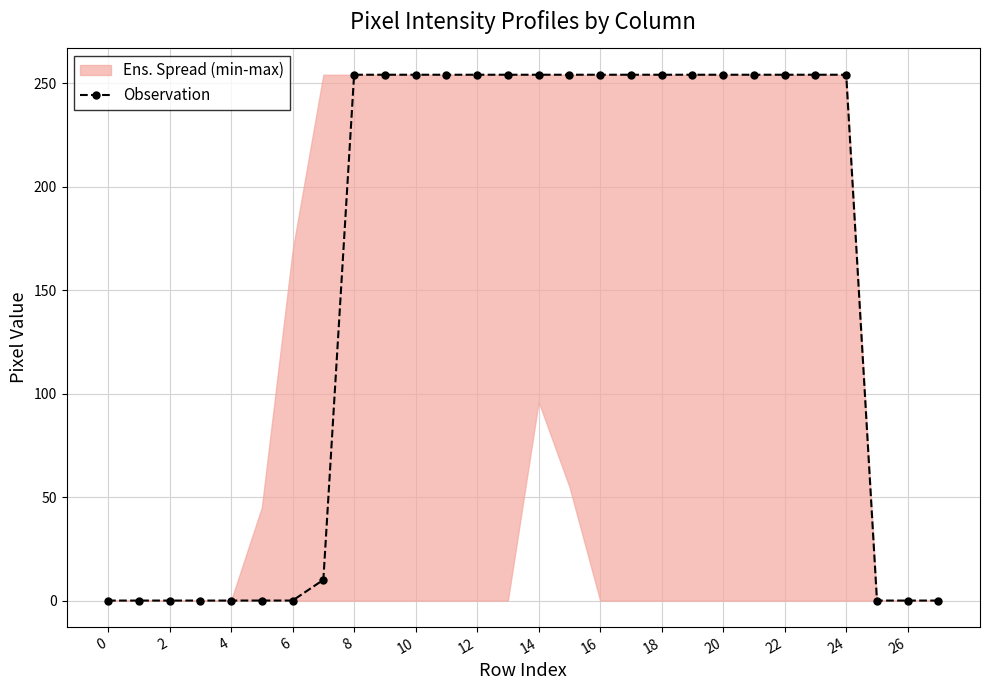

The Observation series shows 390 at 20. True or false?

False